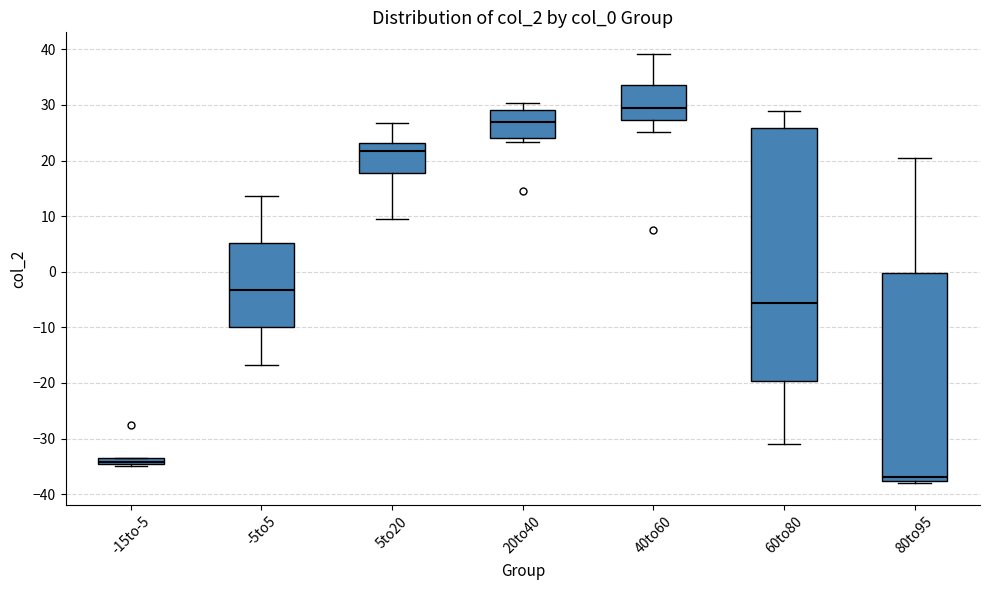

Which box's median line is the lowest?

80to95